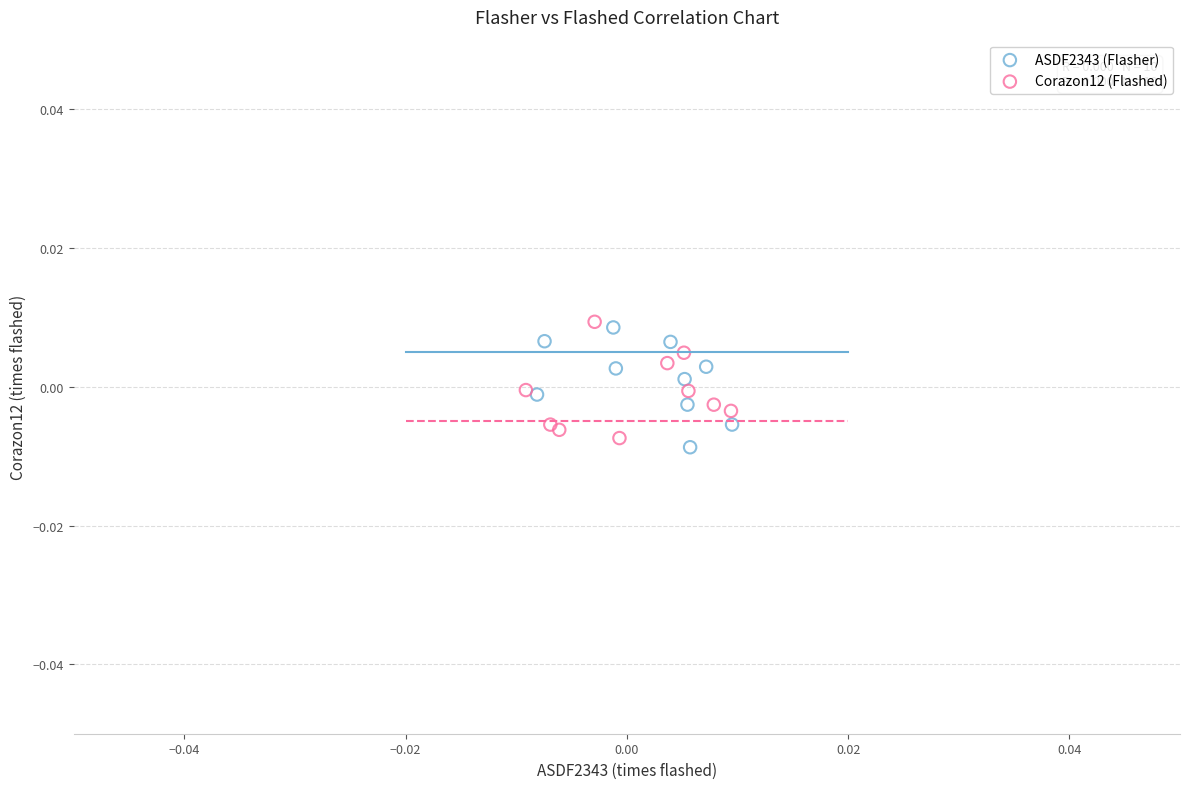

Which series contains the lowest Y value?

ASDF2343 (Flasher)